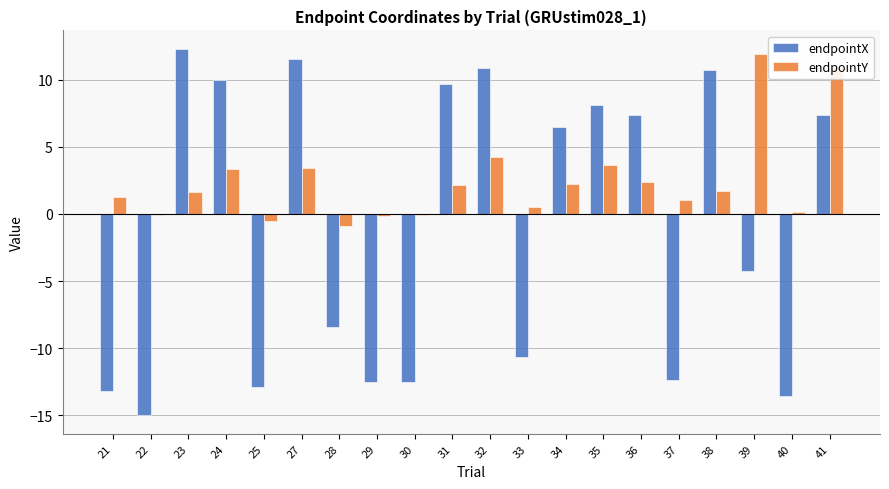

What is the sum of all endpointX values?

-20.9